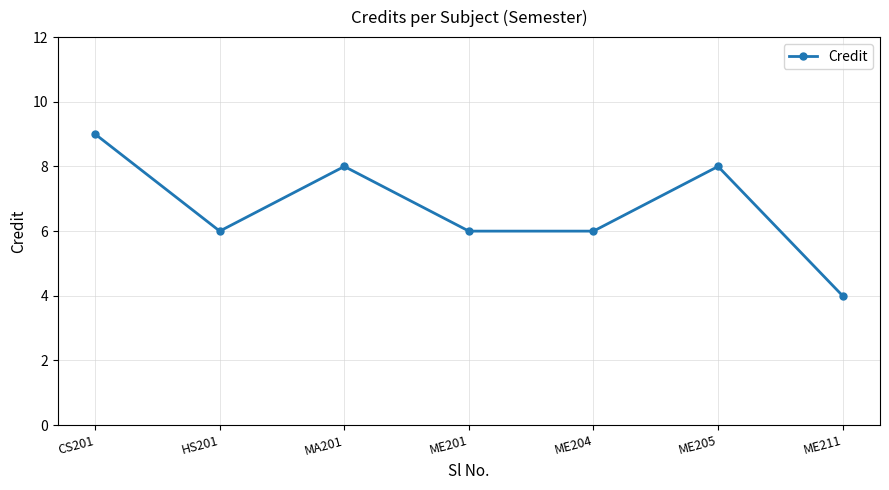

How many points are higher than both their immediate neighbors (excluding endpoints)?

2